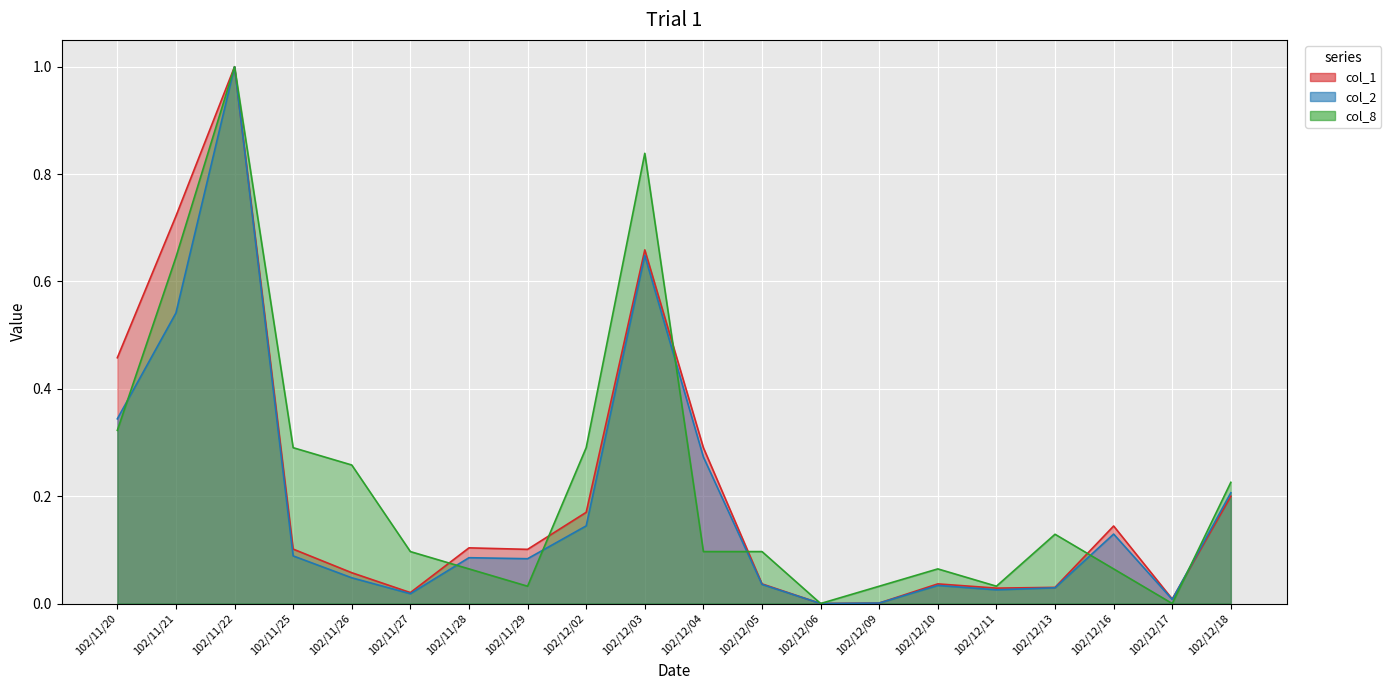

At which category does col_8 reach its first local valley?

102/11/29